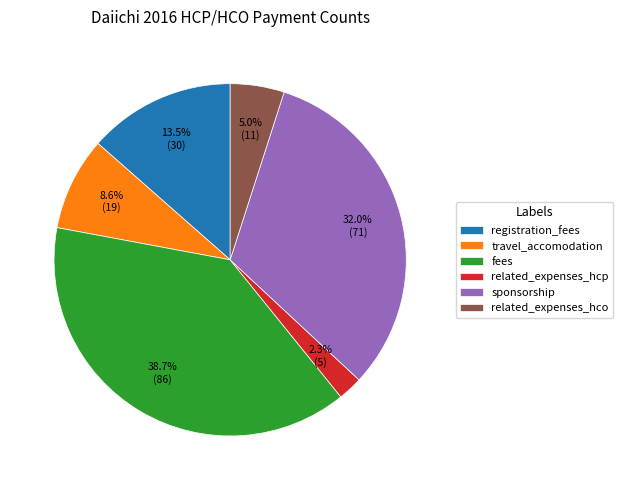

Approximately how many times larger is the value at related_expenses_hcp compared to registration_fees?

0.2